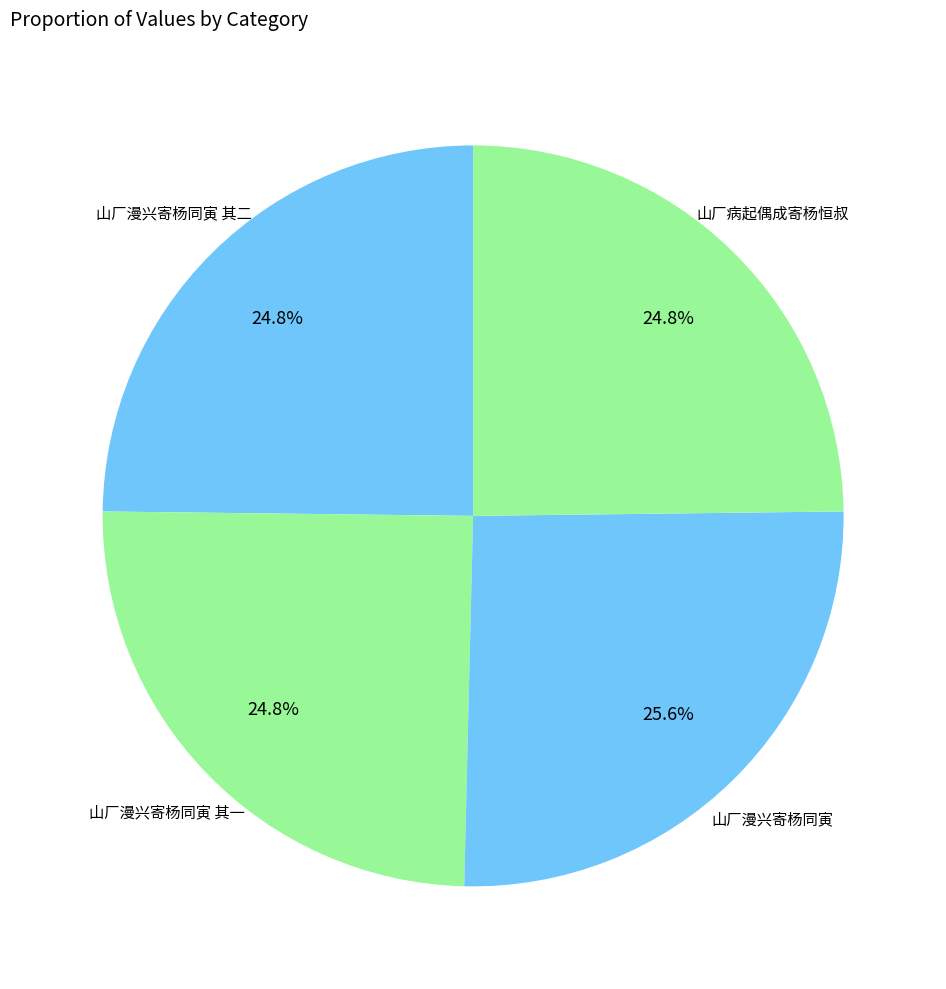

Which slice is the smallest?

山厂病起偶成寄杨恒叔